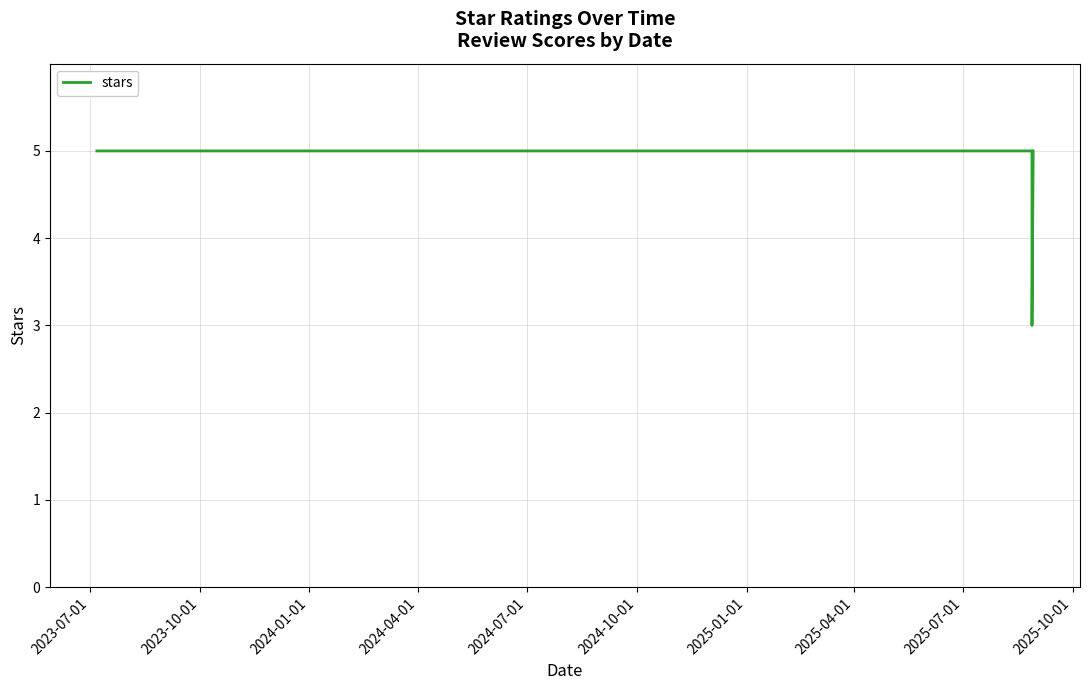

What is the difference between the maximum and minimum values?

2